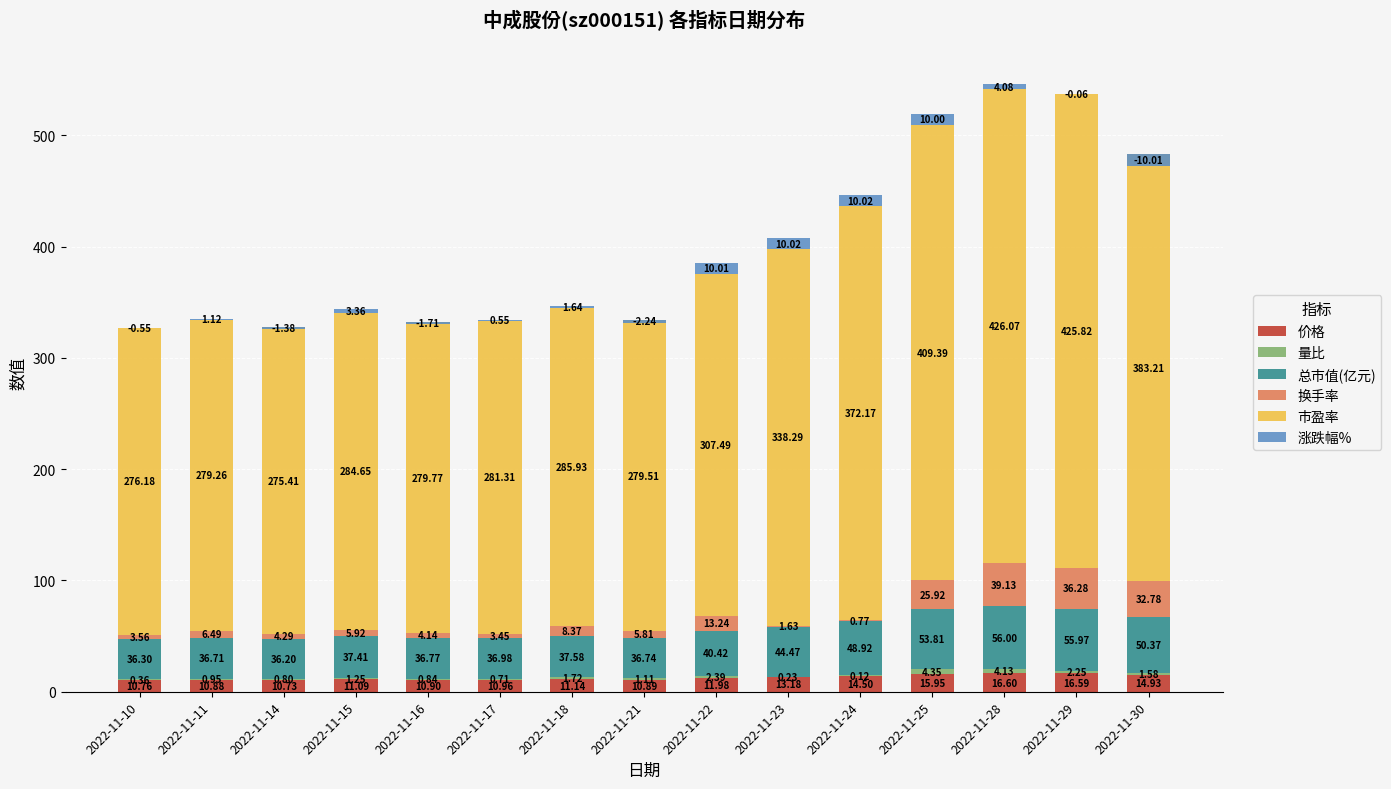

Where is 价格 nearest to the value 13?

2022-11-23